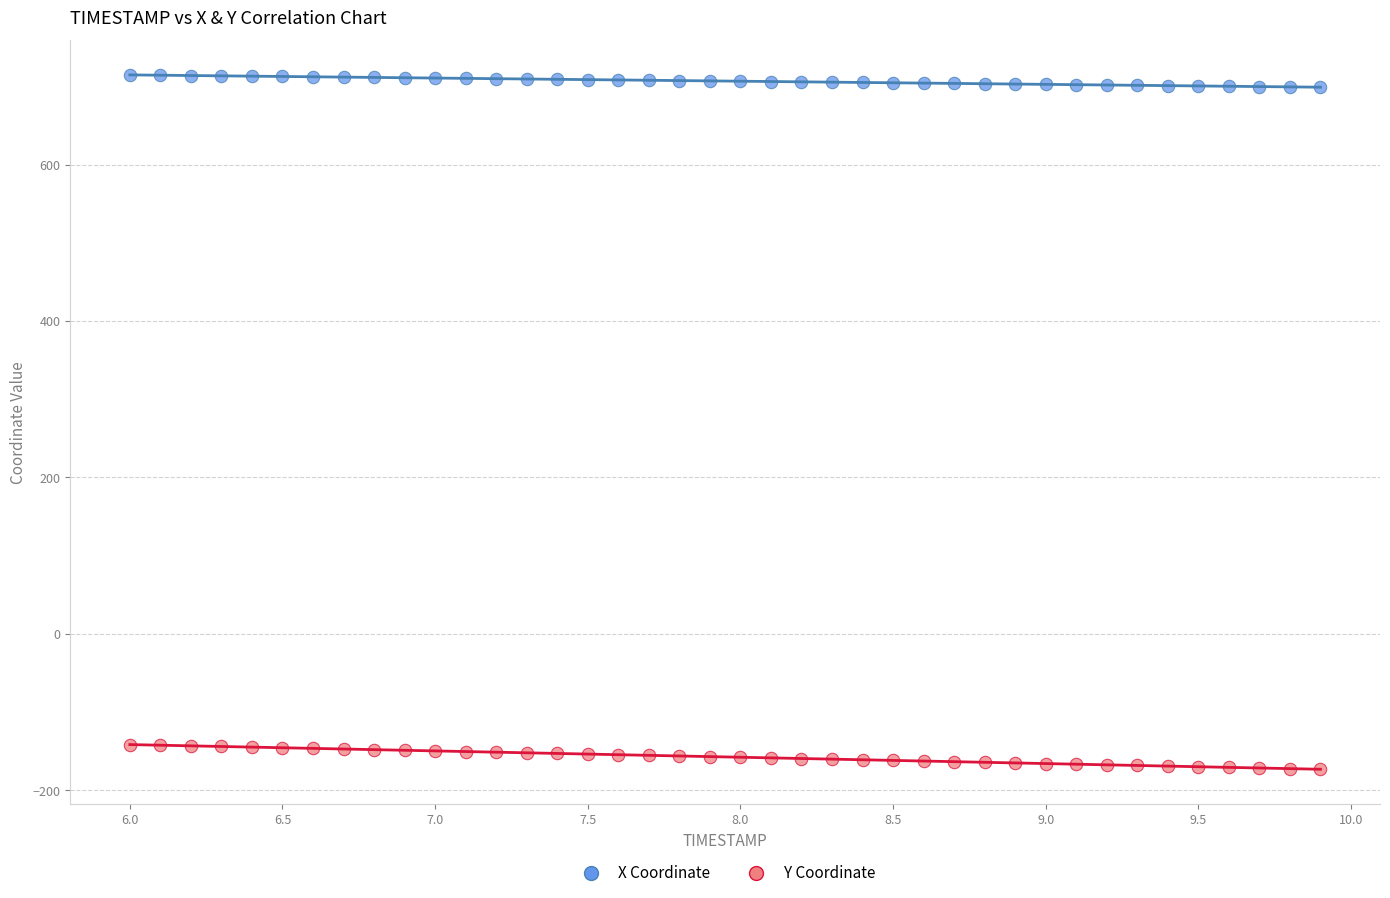

Which series has the largest Y range (max minus min)?

Y Coordinate